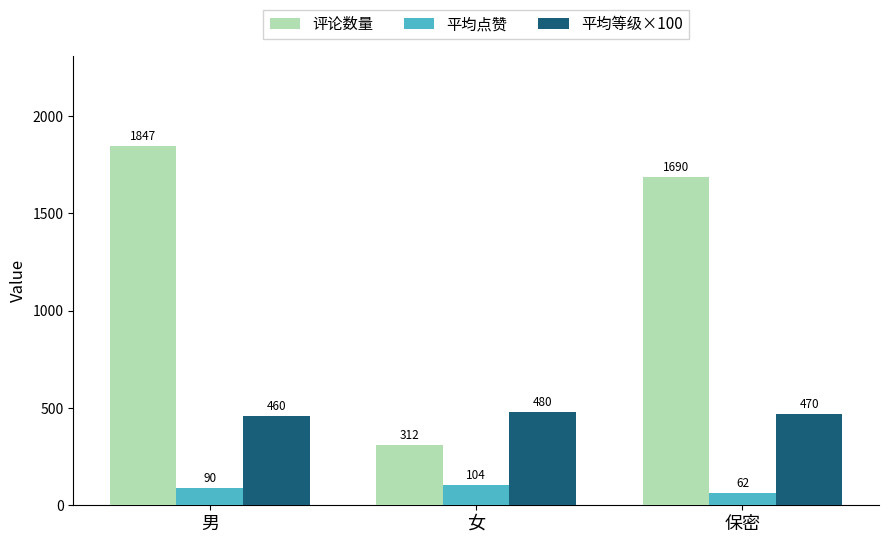

What are all the series names shown in the legend?

评论数量, 平均点赞, 平均等级×100